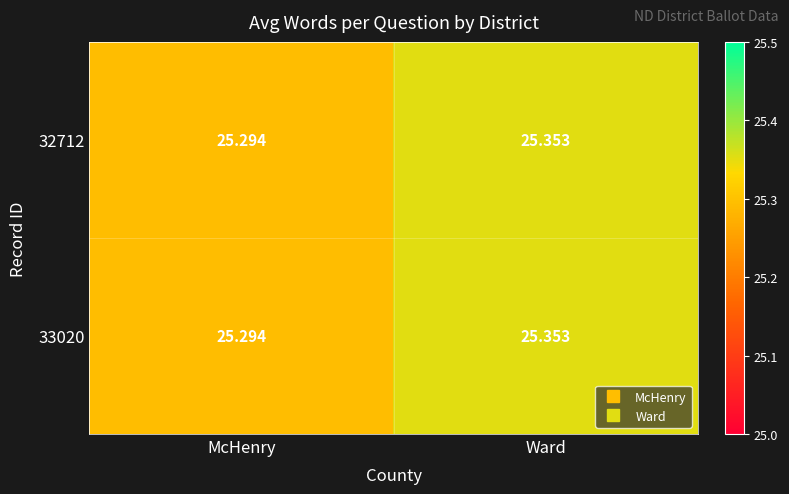

What is the greatest value displayed?

25.4